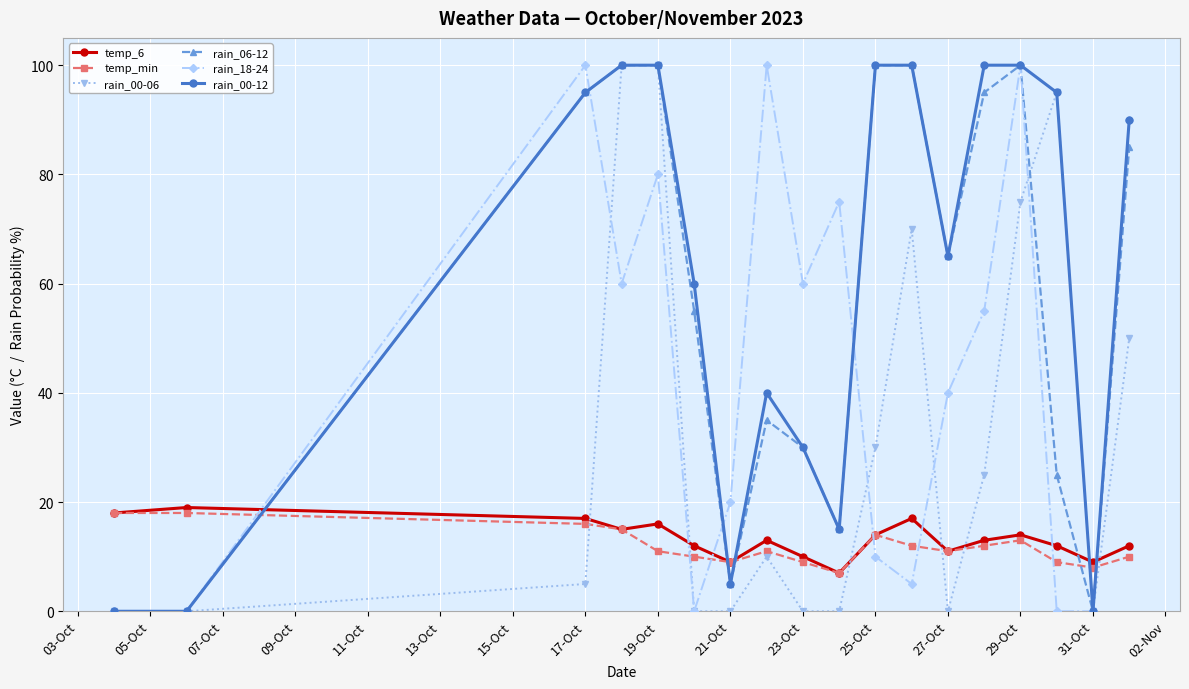

Which series has the largest total across all categories?

rain_00-12